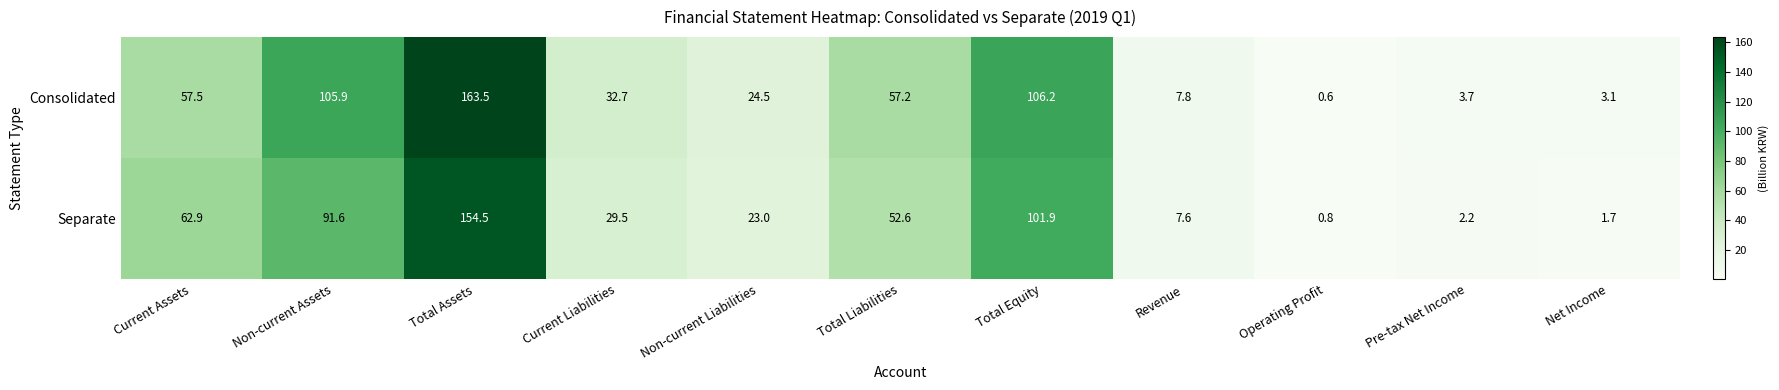

What is the sum of all Consolidated values?

562.7